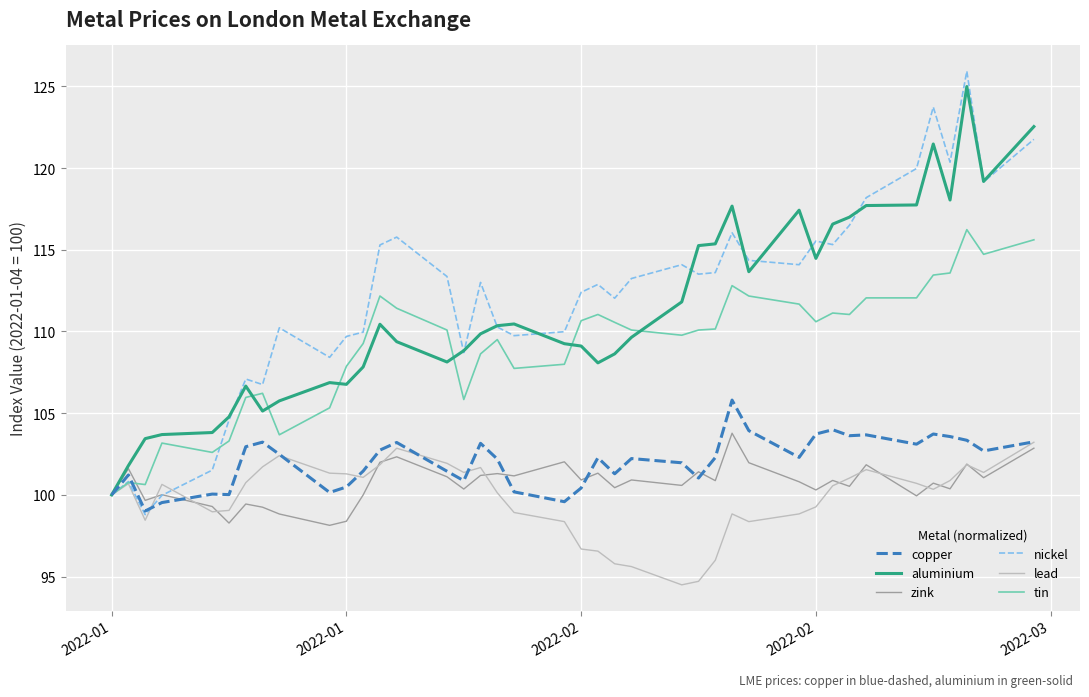

In aluminium, how many points are lower than both neighbors (excluding endpoints)?

8